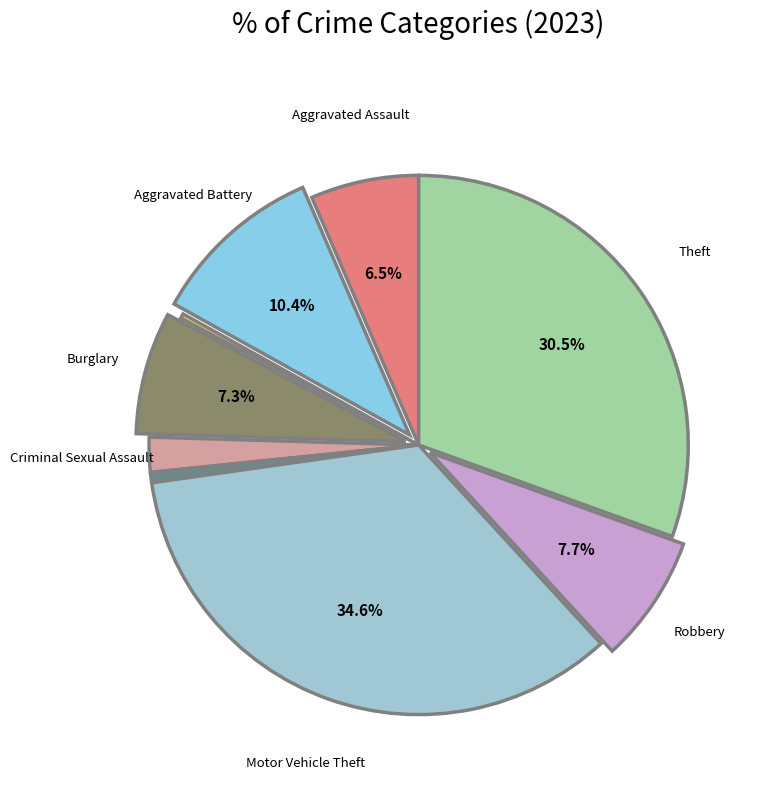

Is there any slice that represents more than half of the pie?

No